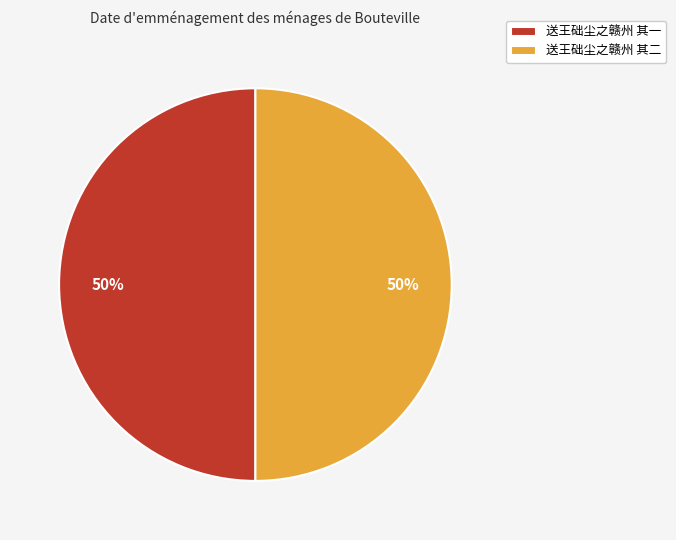

To the nearest percent, what portion does 送王础尘之赣州 其一 represent?

50%